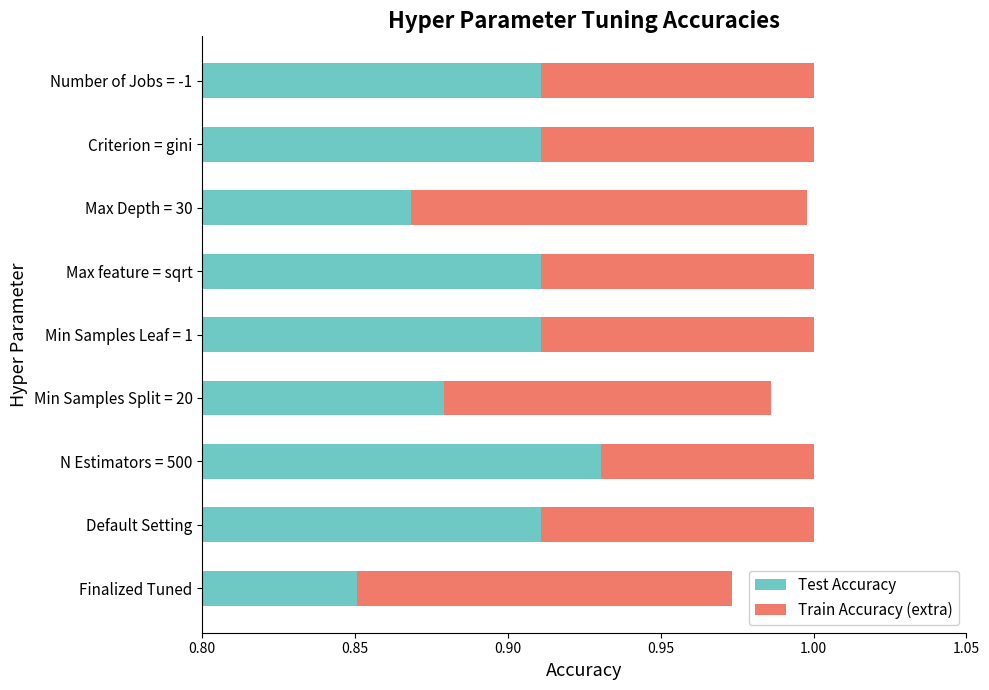

Rank the series by their maximum value, from lowest to highest.

Train Accuracy (extra), Test Accuracy